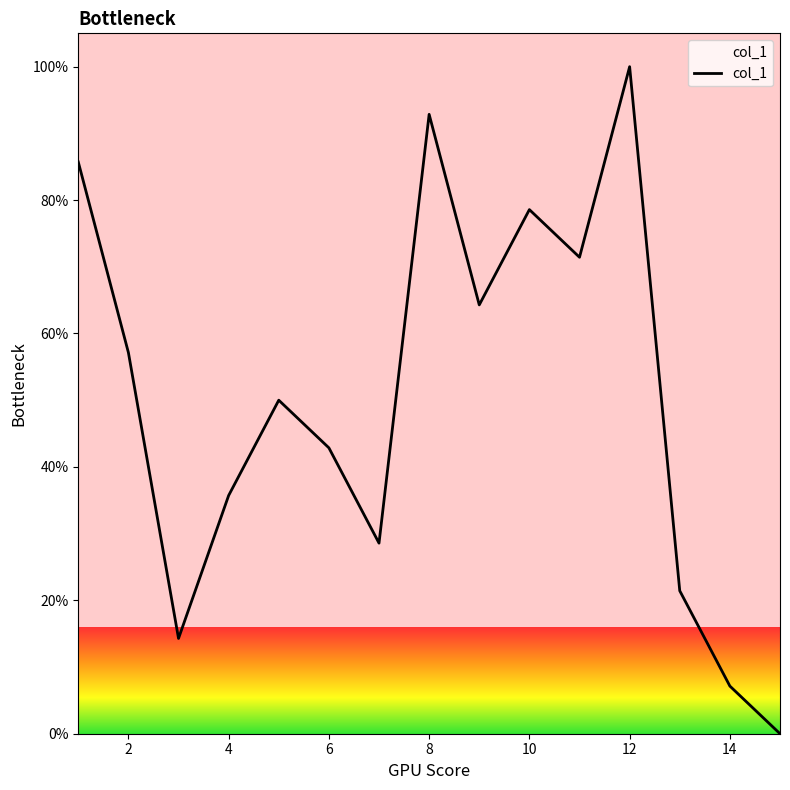

What is the greatest value displayed?

100.0